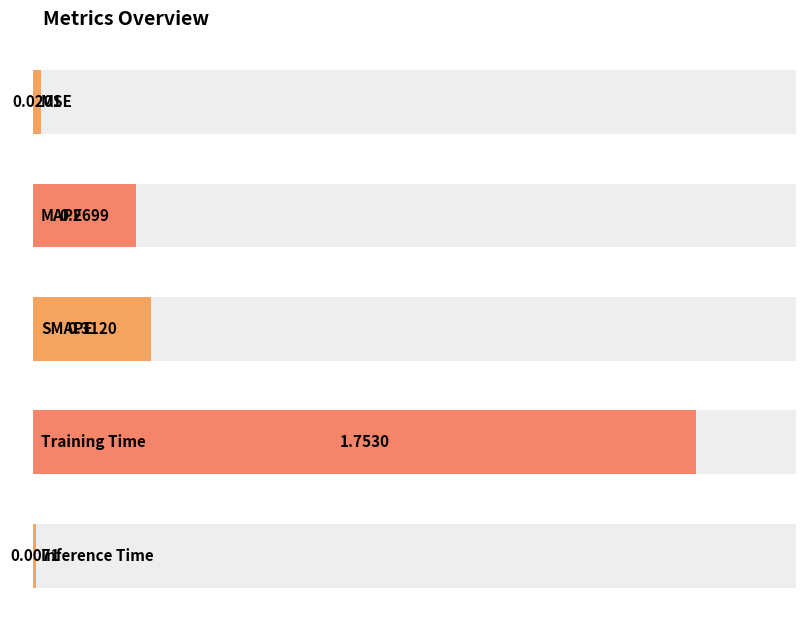

Rank the categories by value from lowest to highest.

Inference Time, MSE, MAPE, SMAPE, Training Time